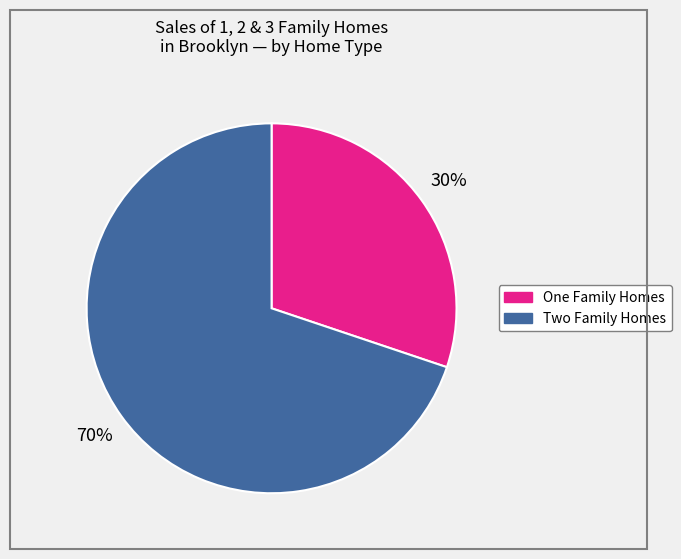

Is there a majority slice in this chart?

Yes